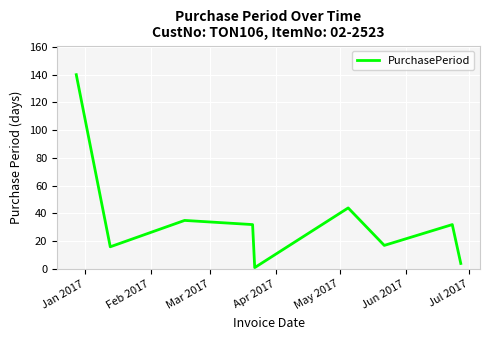

How many lines are shown in the chart?

1